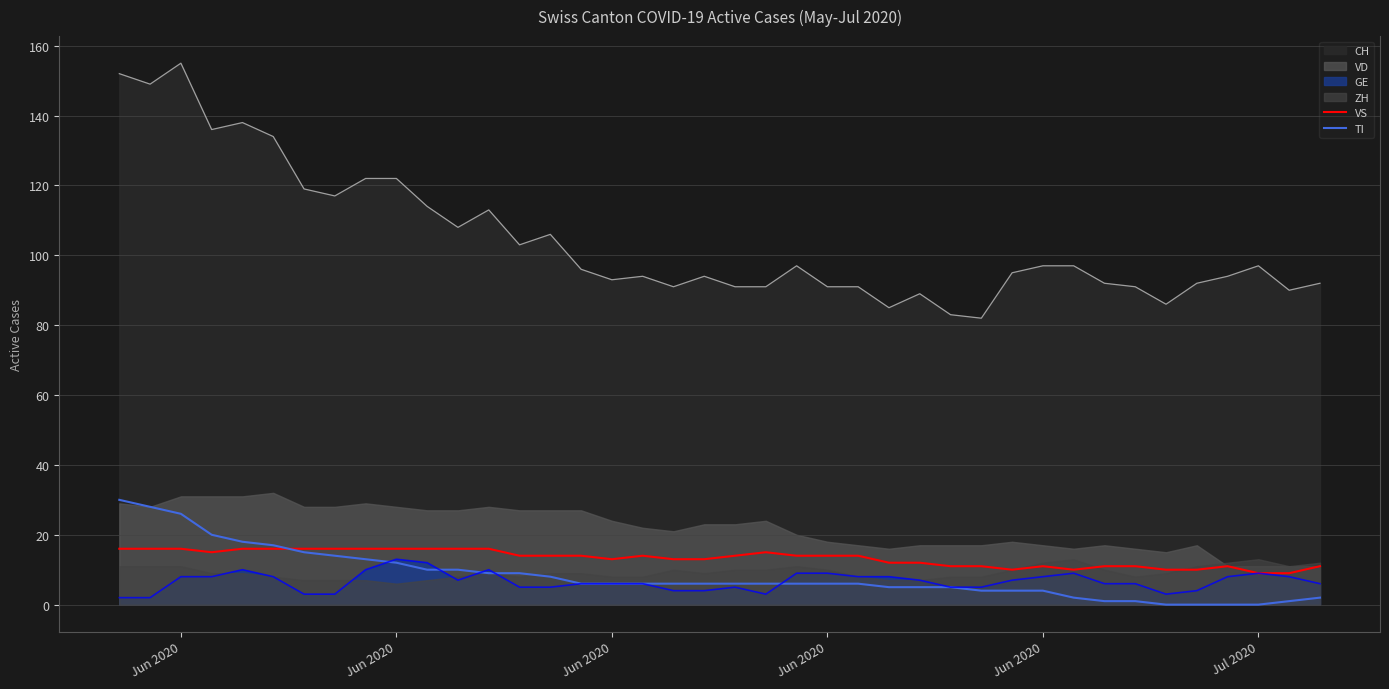

Is it true that VS equals 9 at Jul 2020?

True